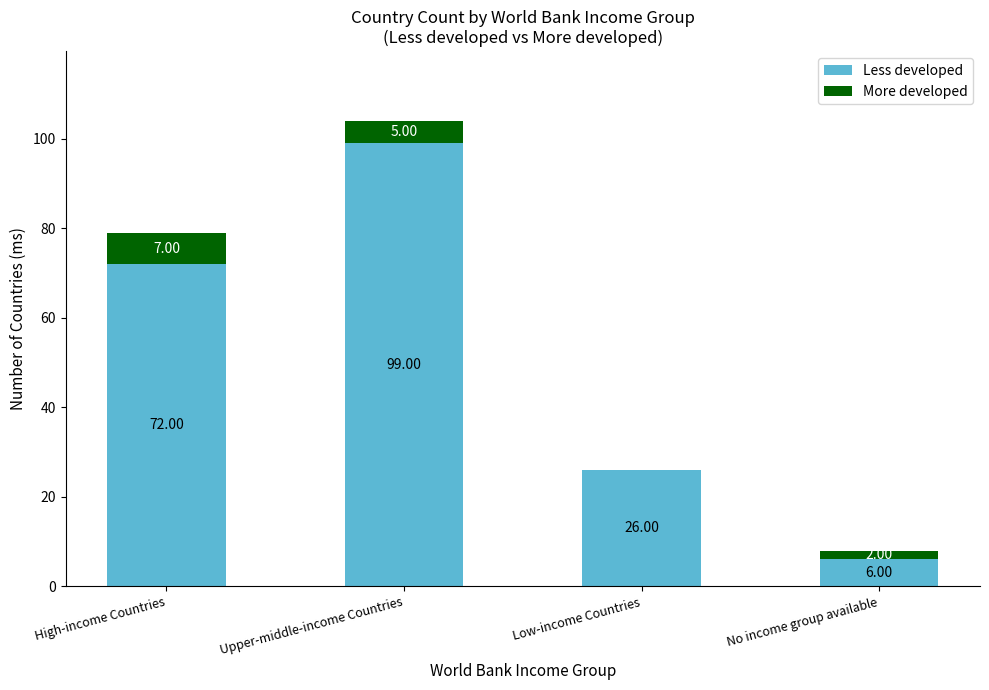

Count the number of categories in the chart.

4